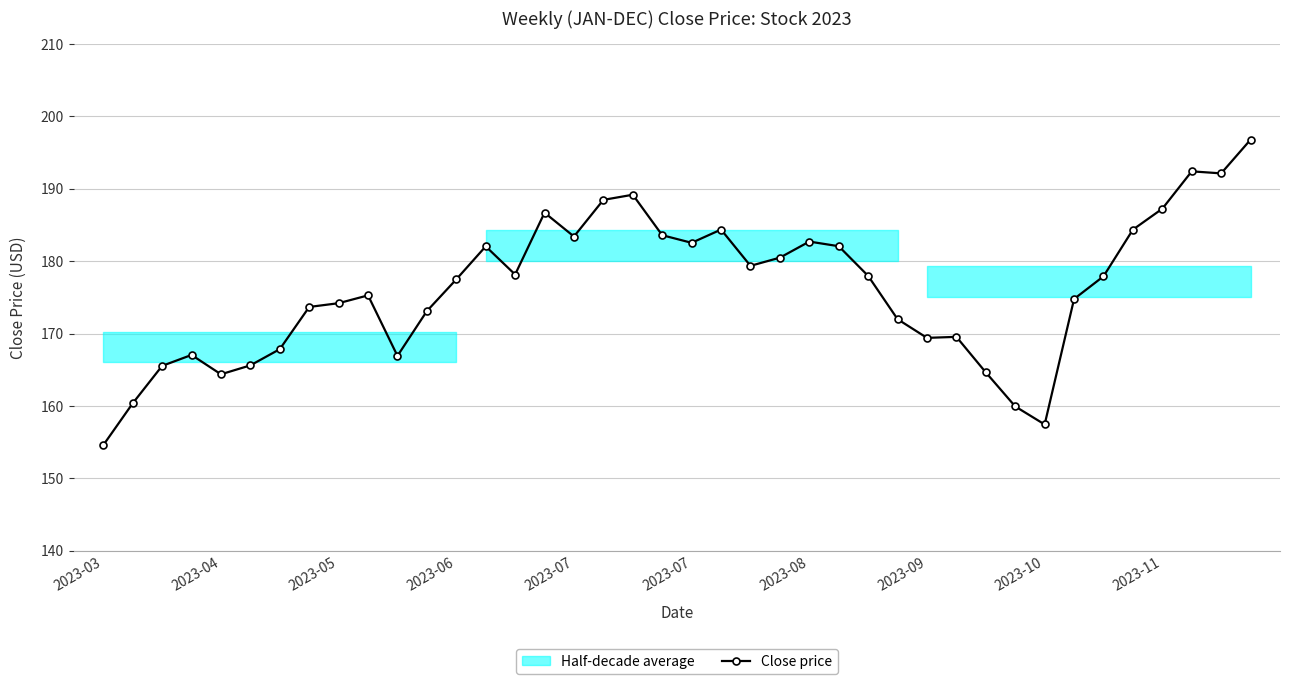

Is it true that the value at 2023-06 is 177.5?

True